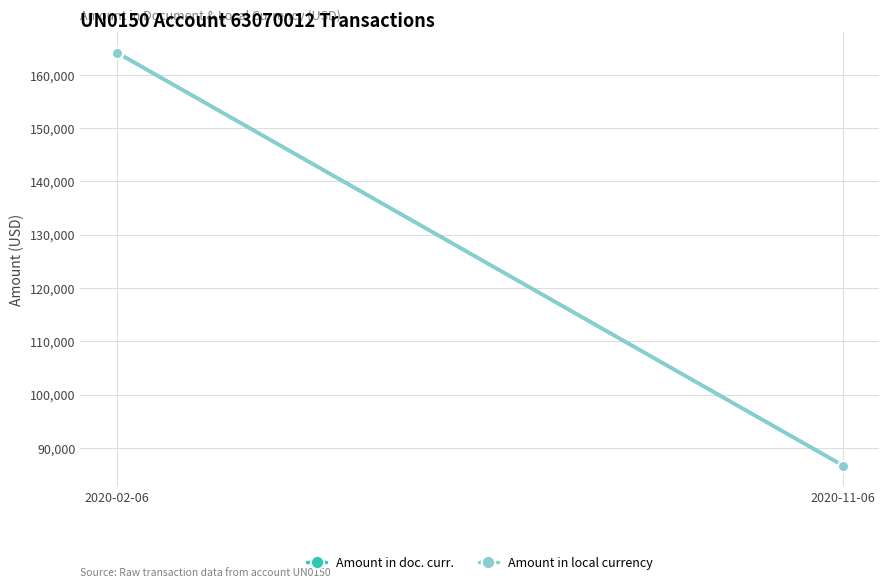

List the labels in order of Amount in doc. curr. value, largest first.

2020-02-06, 2020-11-06